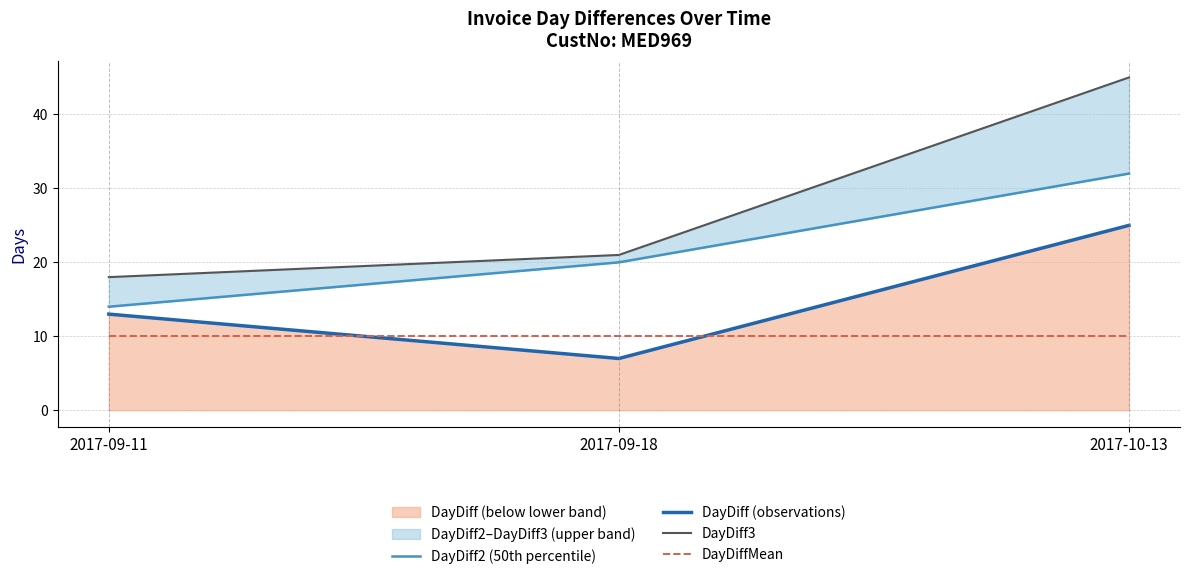

At 2017-09-18, list the series in order from largest to smallest.

DayDiff3, DayDiff2 (50th percentile), DayDiffMean, DayDiff (observations)